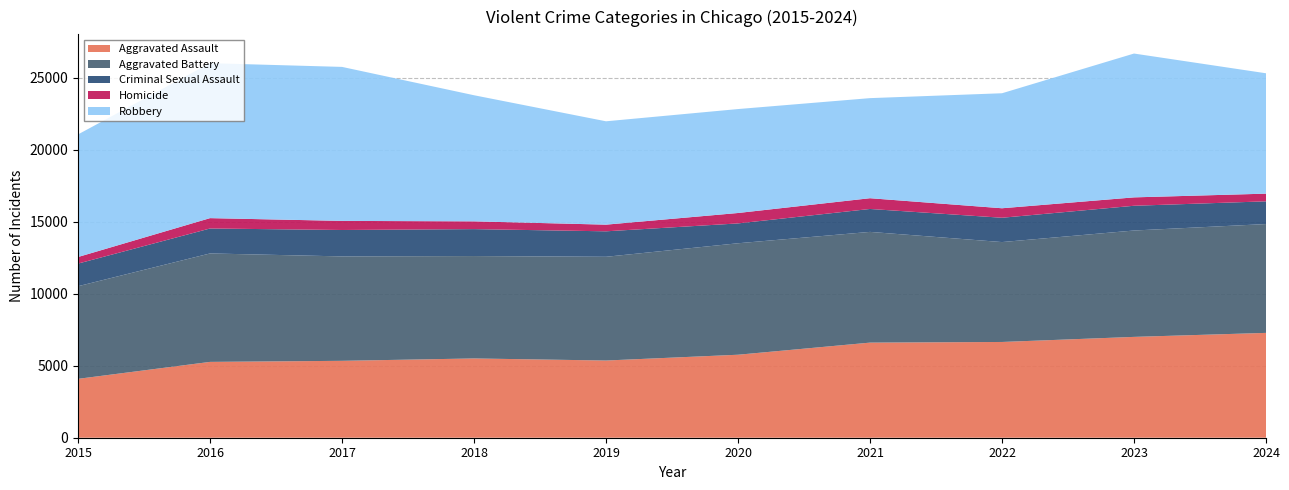

Reading left to right, what are all the values shown in this chart?

Aggravated Assault: 2015=4090	2016=5268	2017=5342	2018=5507	2019=5363	2020=5765	2021=6607	2022=6652	2023=7005	2024=7283
Aggravated Battery: 2015=6435	2016=7534	2017=7254	2018=7114	2019=7206	2020=7744	2021=7692	2022=6940	2023=7390	2024=7560
Criminal Sexual Assault: 2015=1572	2016=1733	2017=1835	2018=1871	2019=1770	2020=1379	2021=1593	2022=1689	2023=1719	2024=1579
Homicide: 2015=457	2016=720	2017=632	2018=539	2019=463	2020=724	2021=747	2022=660	2023=583	2024=534
Robbery: 2015=8516	2016=10764	2017=10698	2018=8761	2019=7180	2020=7220	2021=6952	2022=7989	2023=9992	2024=8362